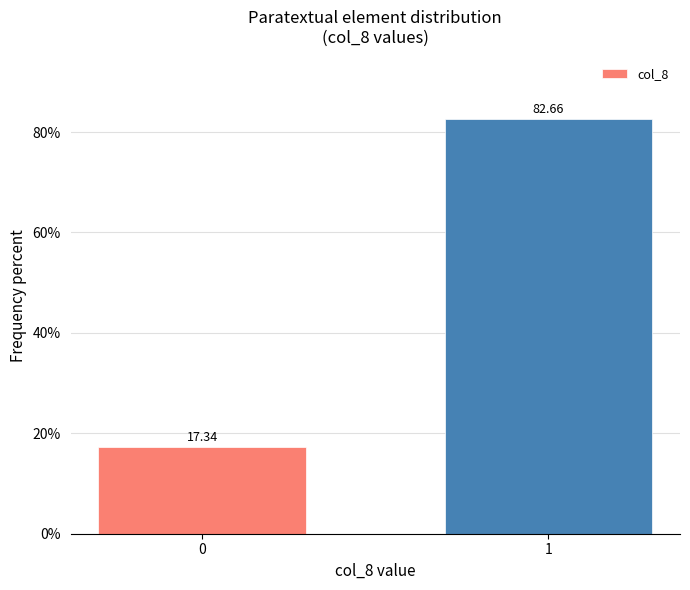

What is the difference between the values at 1 and 0?

65.3